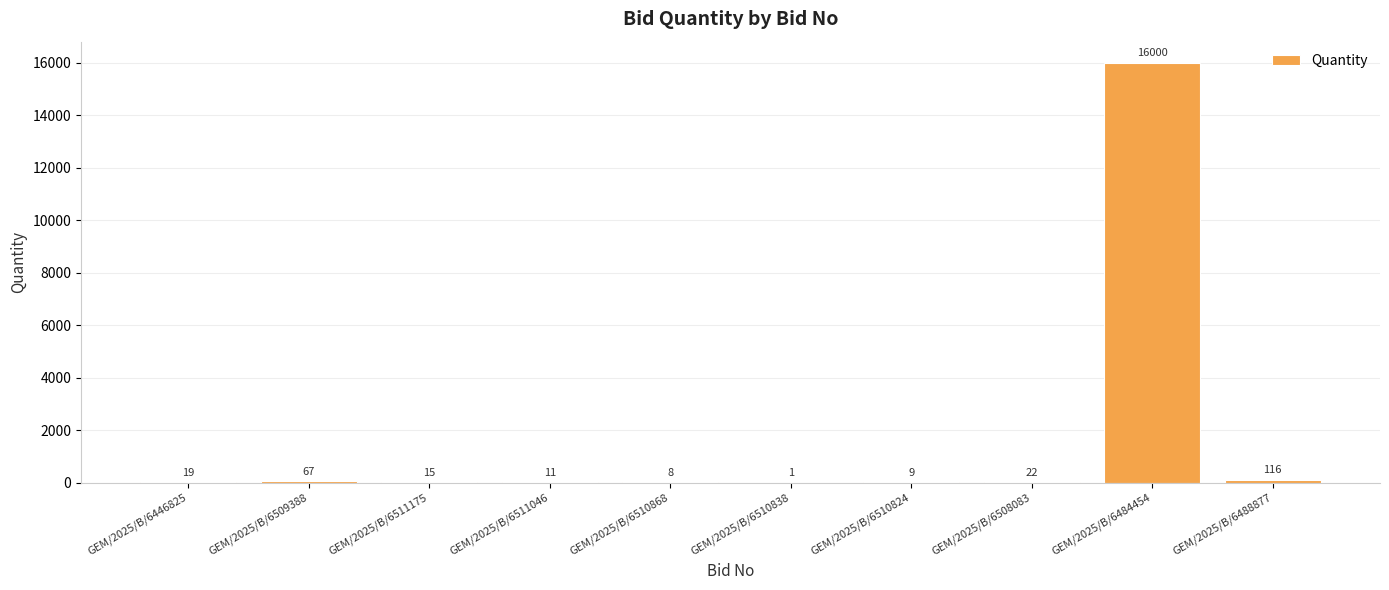

At which label is the value closest to 8000?

GEM/2025/B/6488877